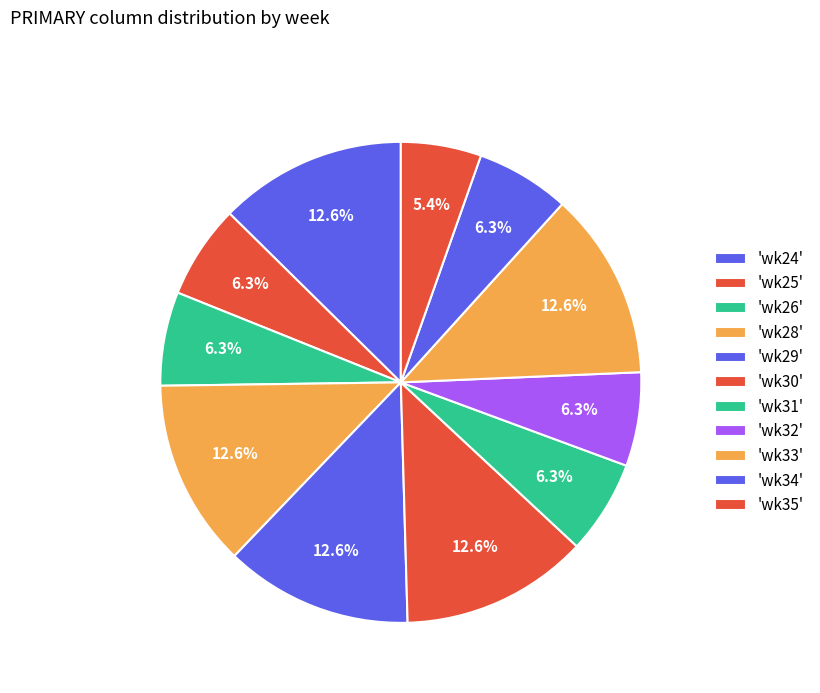

How many slices are in this pie chart?

11